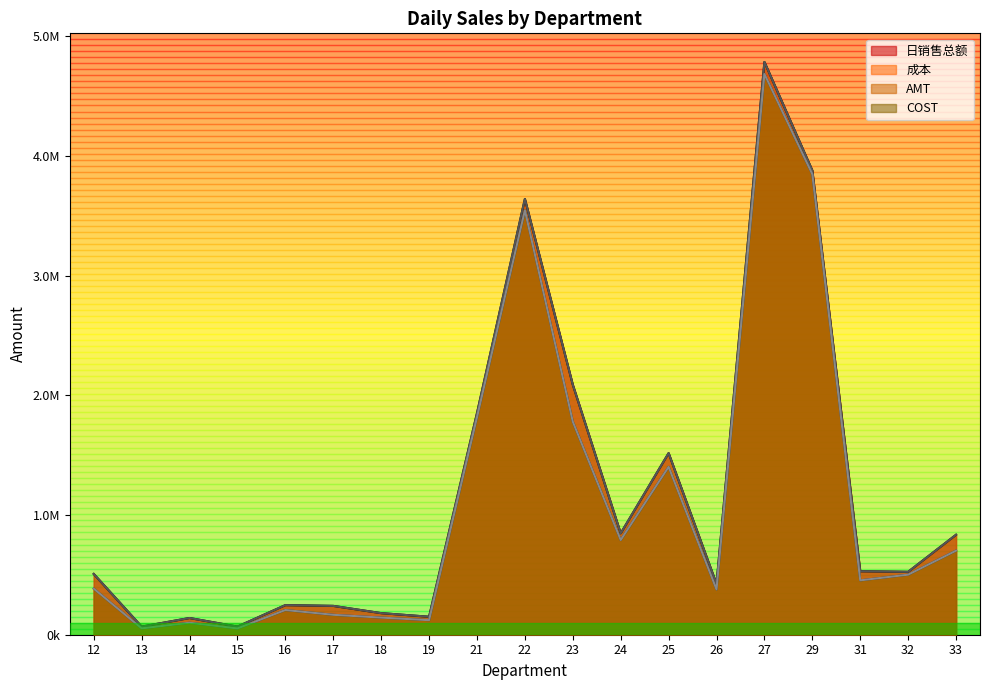

What is the total value across all series at 24?

3275680.9